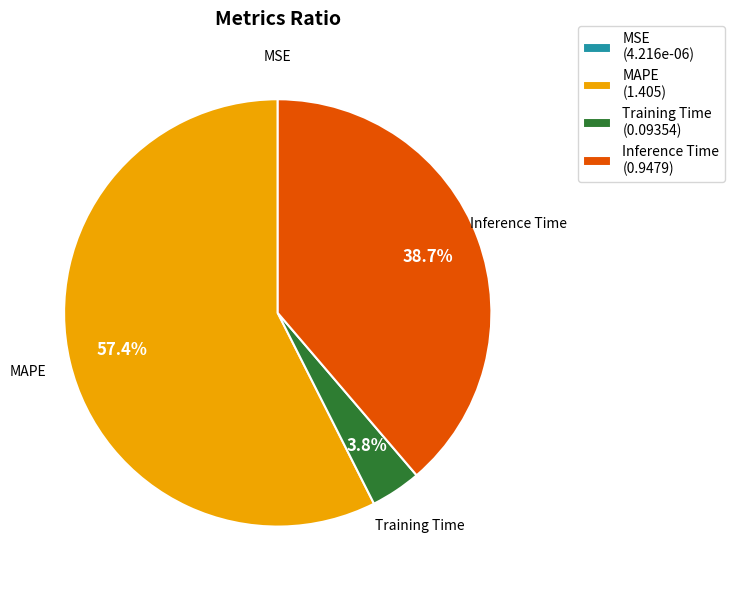

The Inference Time slice represents 39% of the pie. True or false?

True